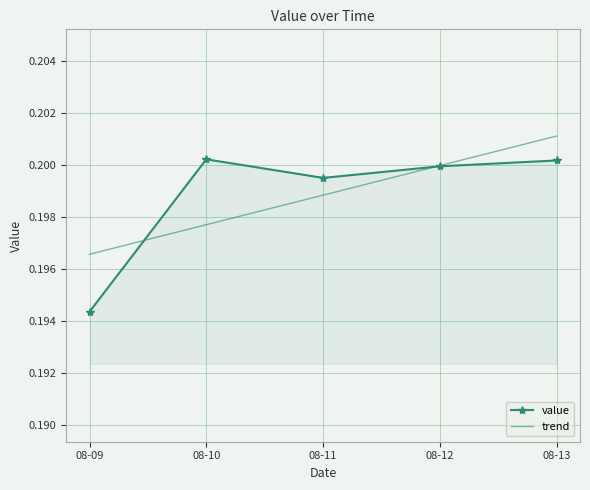

True or false: value has a value of 0.2 at 08-10.

True